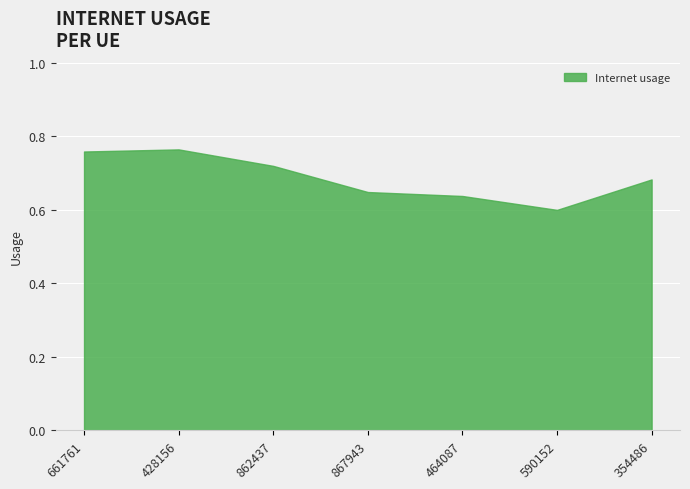

The chart shows a value of 0.3 at 354486. True or false?

False